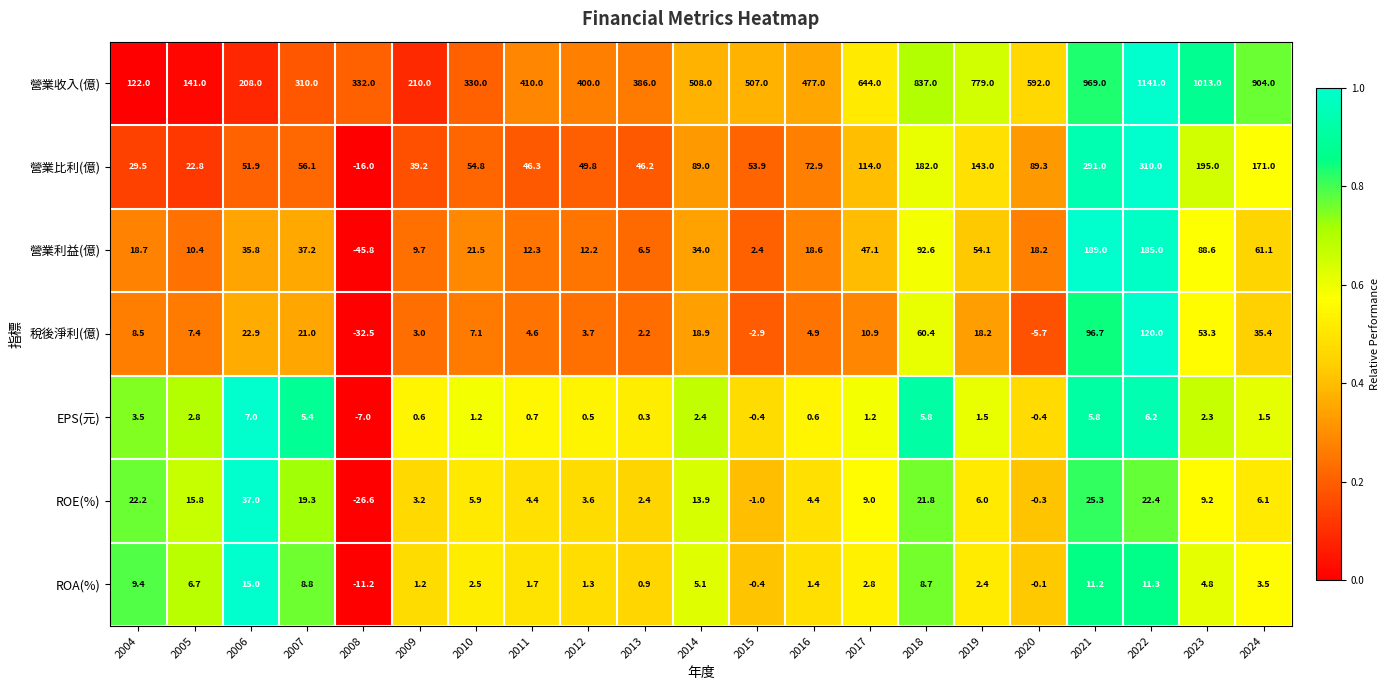

What is the sum of all 營業收入(億) values?

11220.0